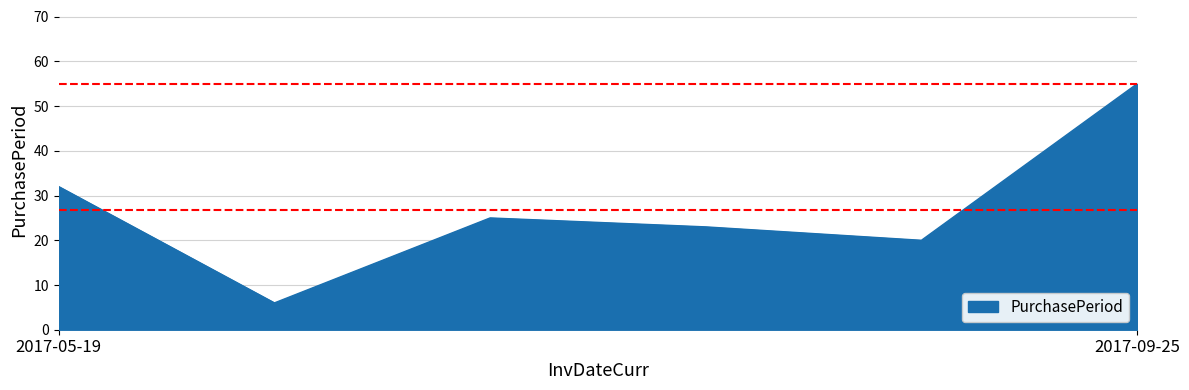

What is the sum of all values?

161